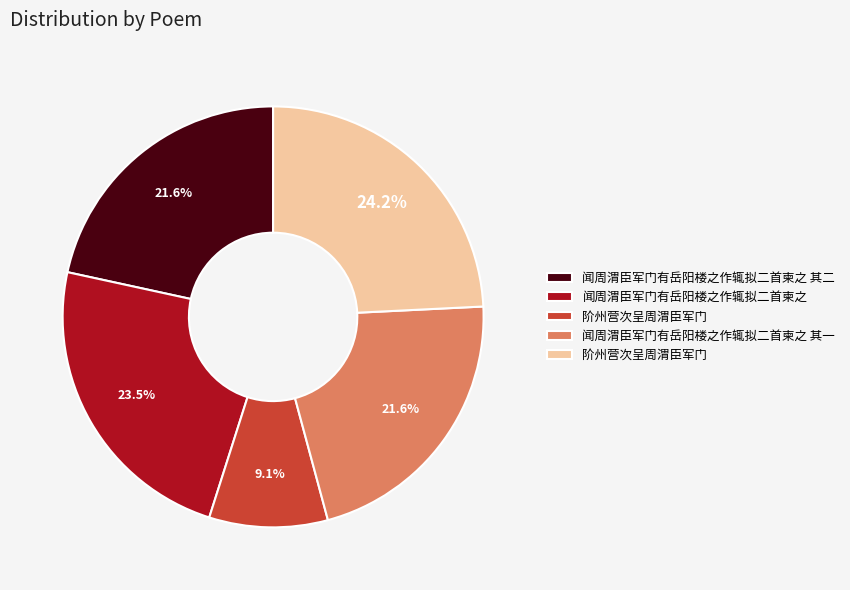

Does any single category account for the majority?

No